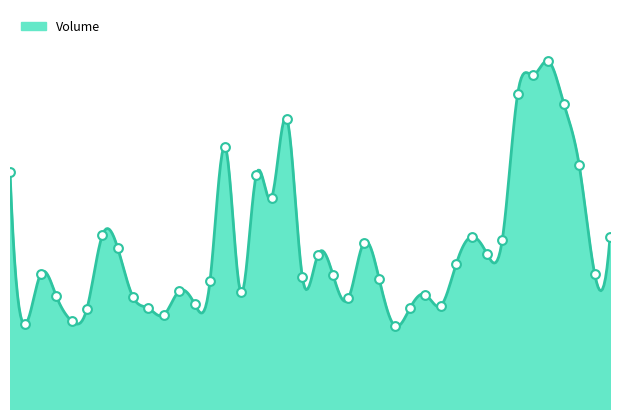

What is the ratio of the value at 2021-02-04 to the value at 2021-01-11?

1.1